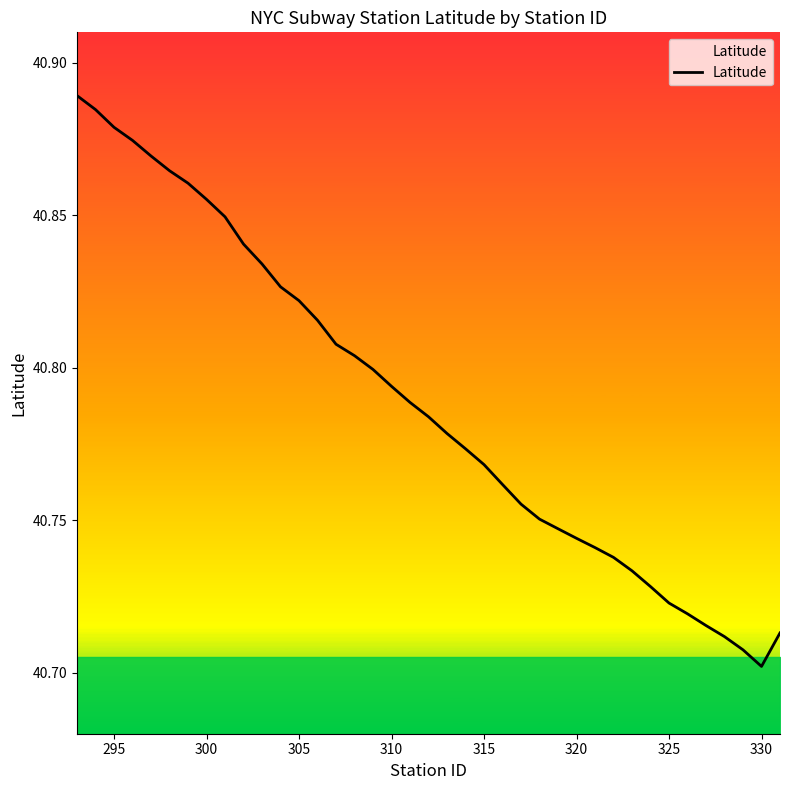

Which category has the lowest value across all series?

330